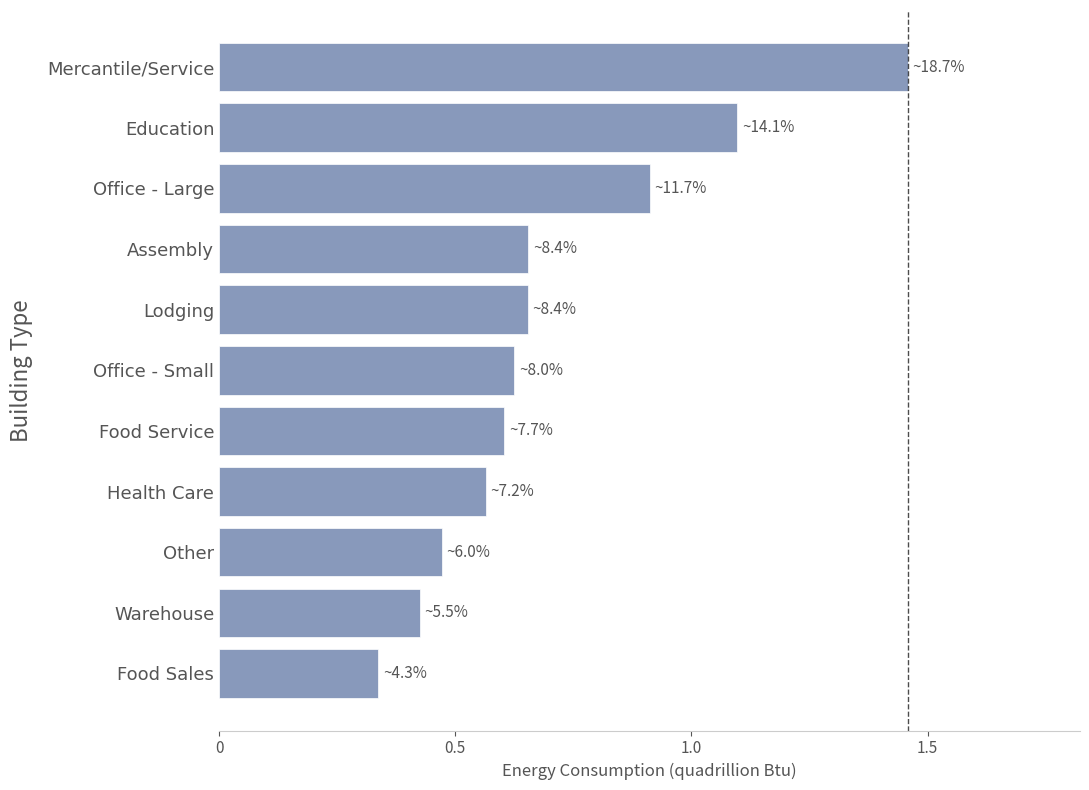

The chart shows a value of 0.6 at Food Service. True or false?

True